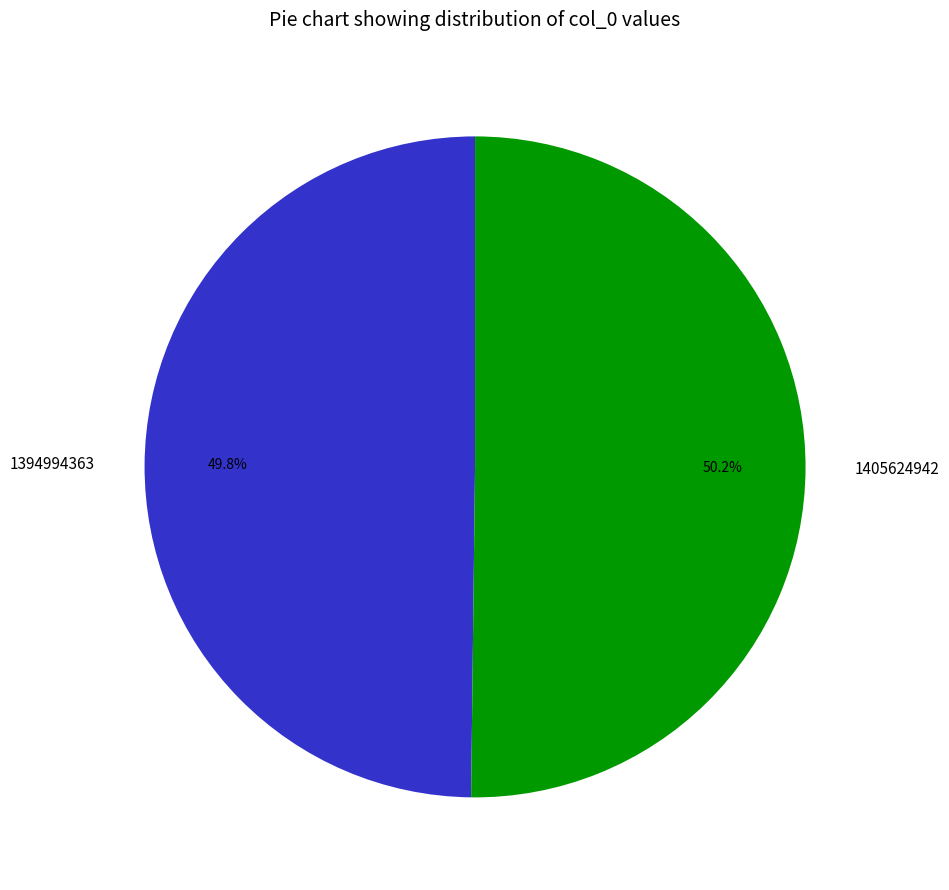

To the nearest percent, what portion does 1394994363 represent?

50%